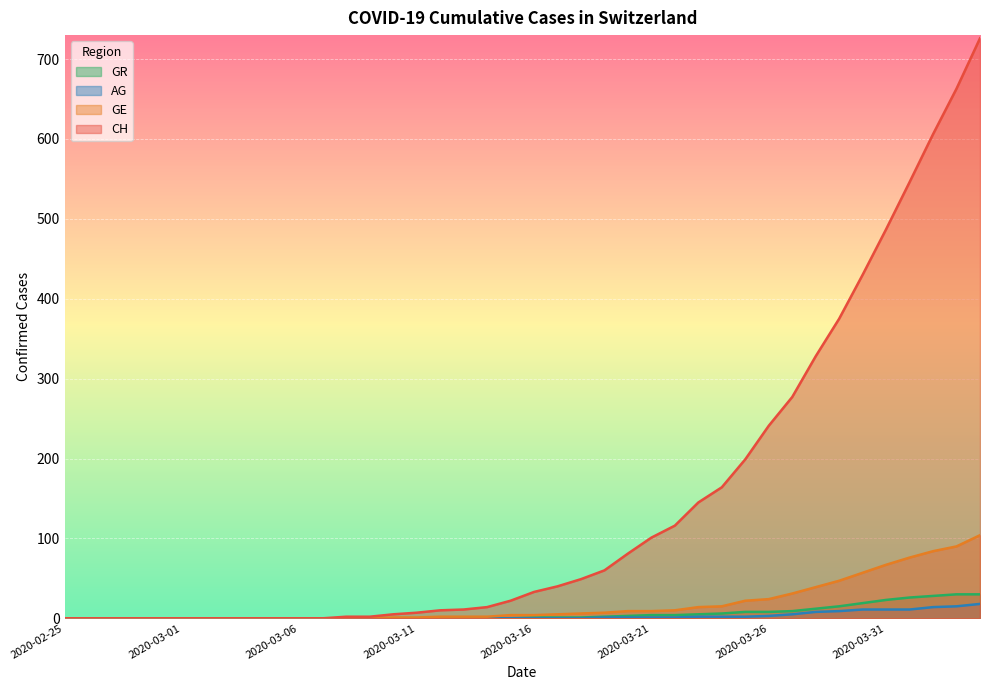

At how many categories does at least one series exceed 575?

3